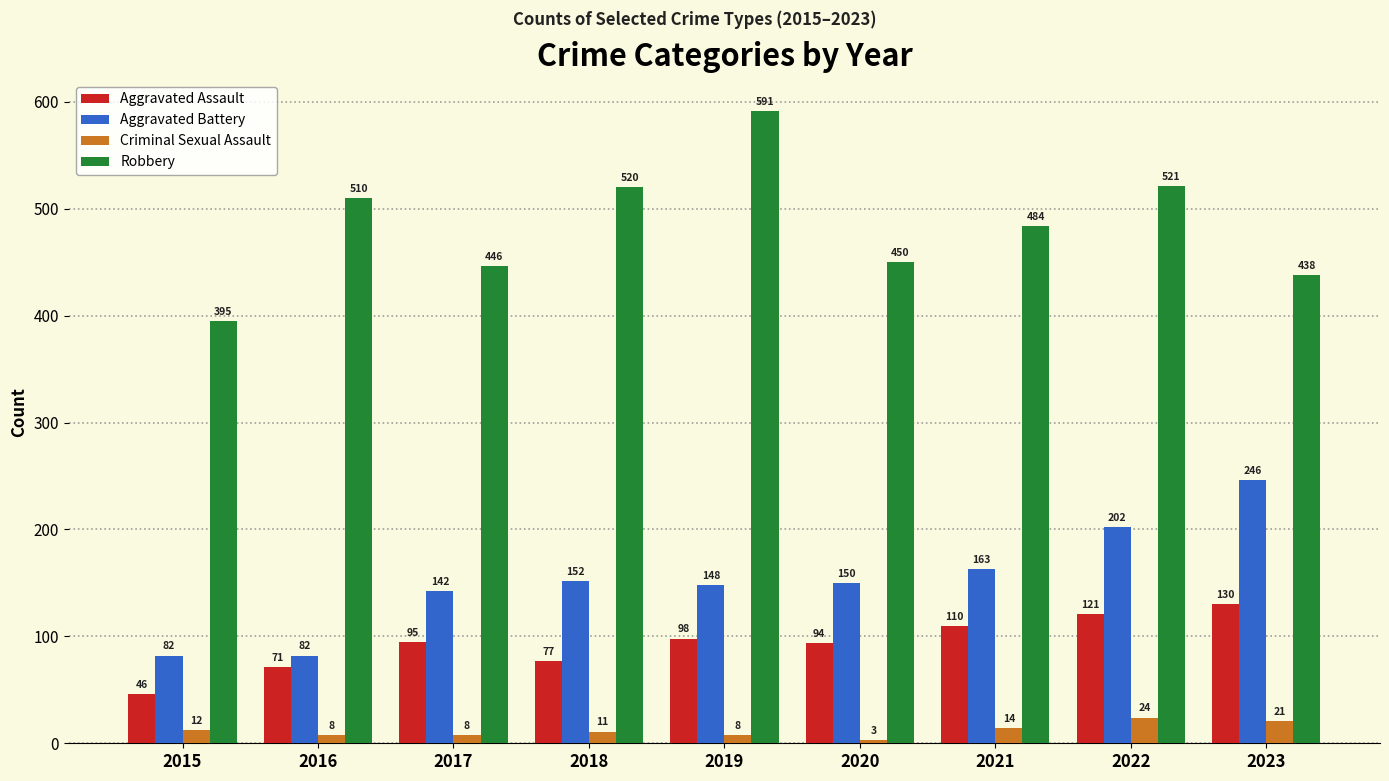

Where does the Robbery series first go above 484?

2016